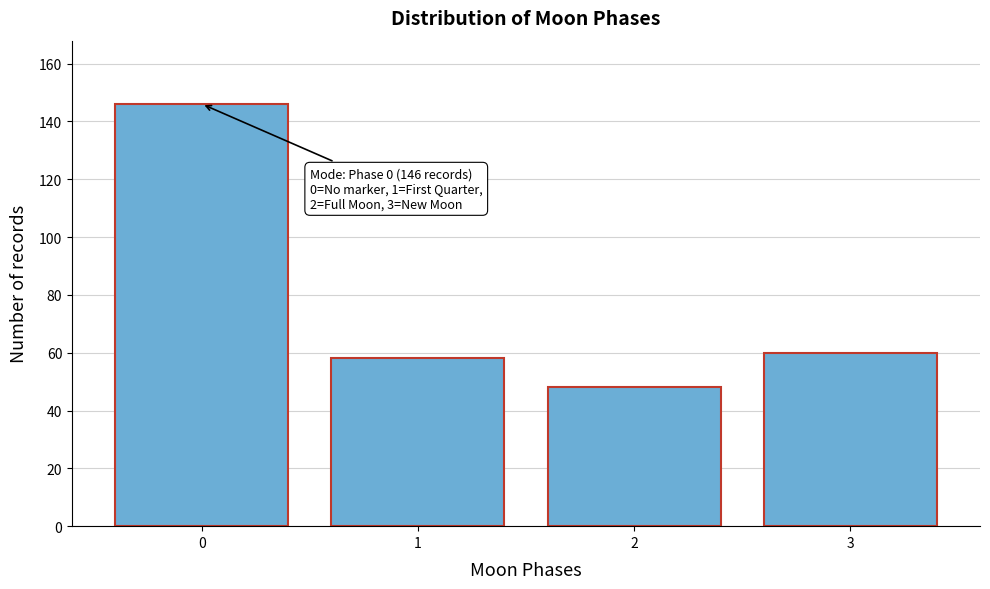

Reading left to right, extract all data points from this chart.

0=146	1=58	2=48	3=60